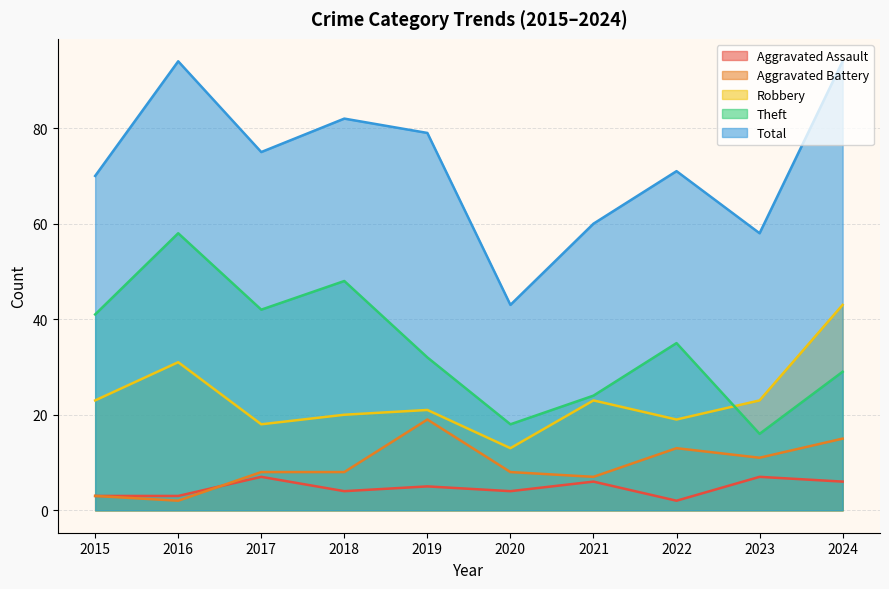

What is the value of the Robbery point at the 7th from the left?

23